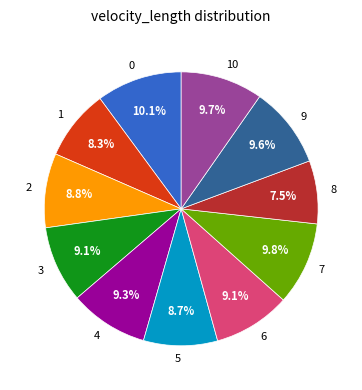

True or false: 3 accounts for 21% of the total.

False